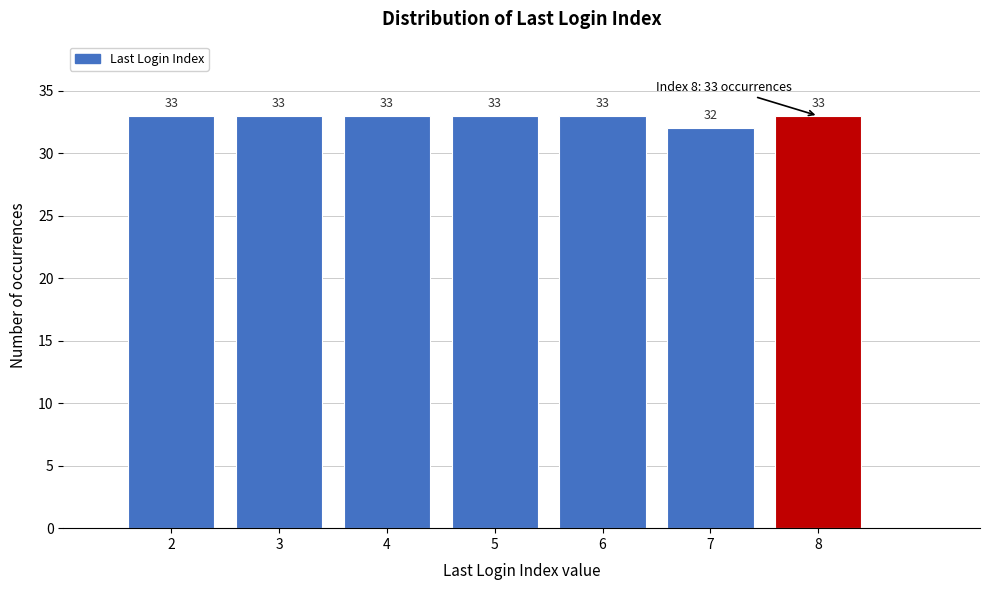

Reading left to right, list all the values displayed in this chart.

33	33	33	33	33	32	33